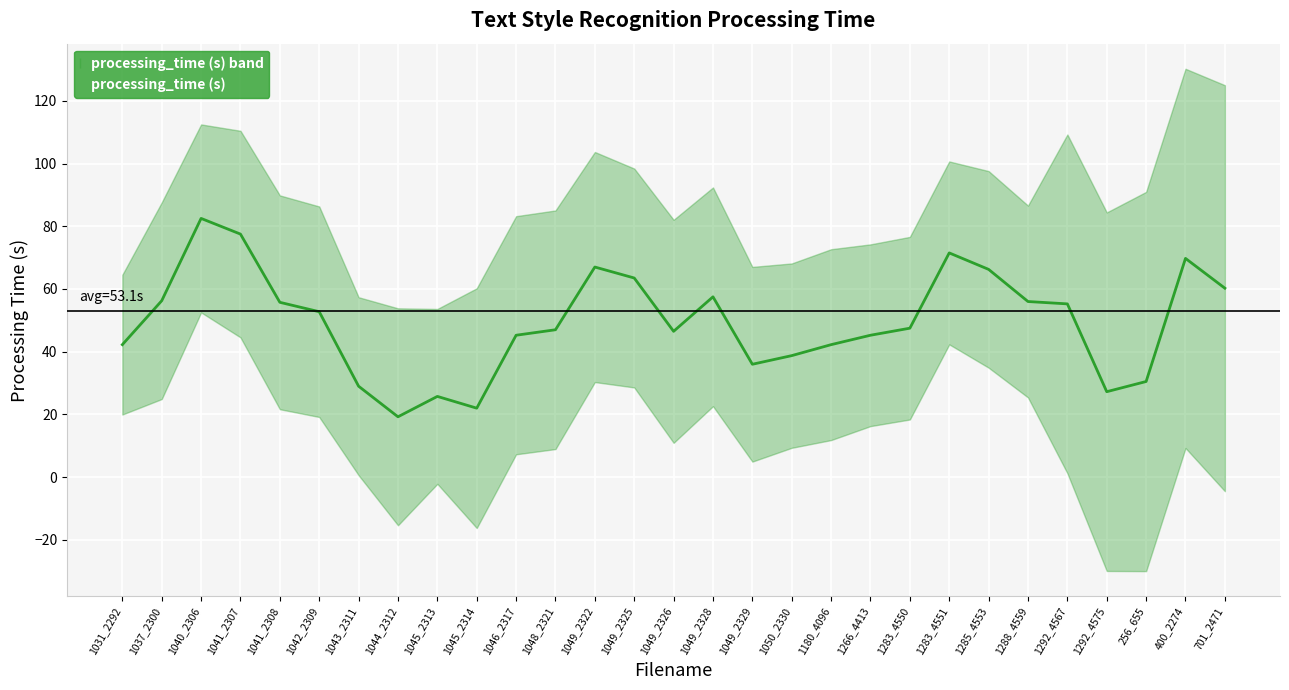

What is the value of the 19th point from the left?

42.2